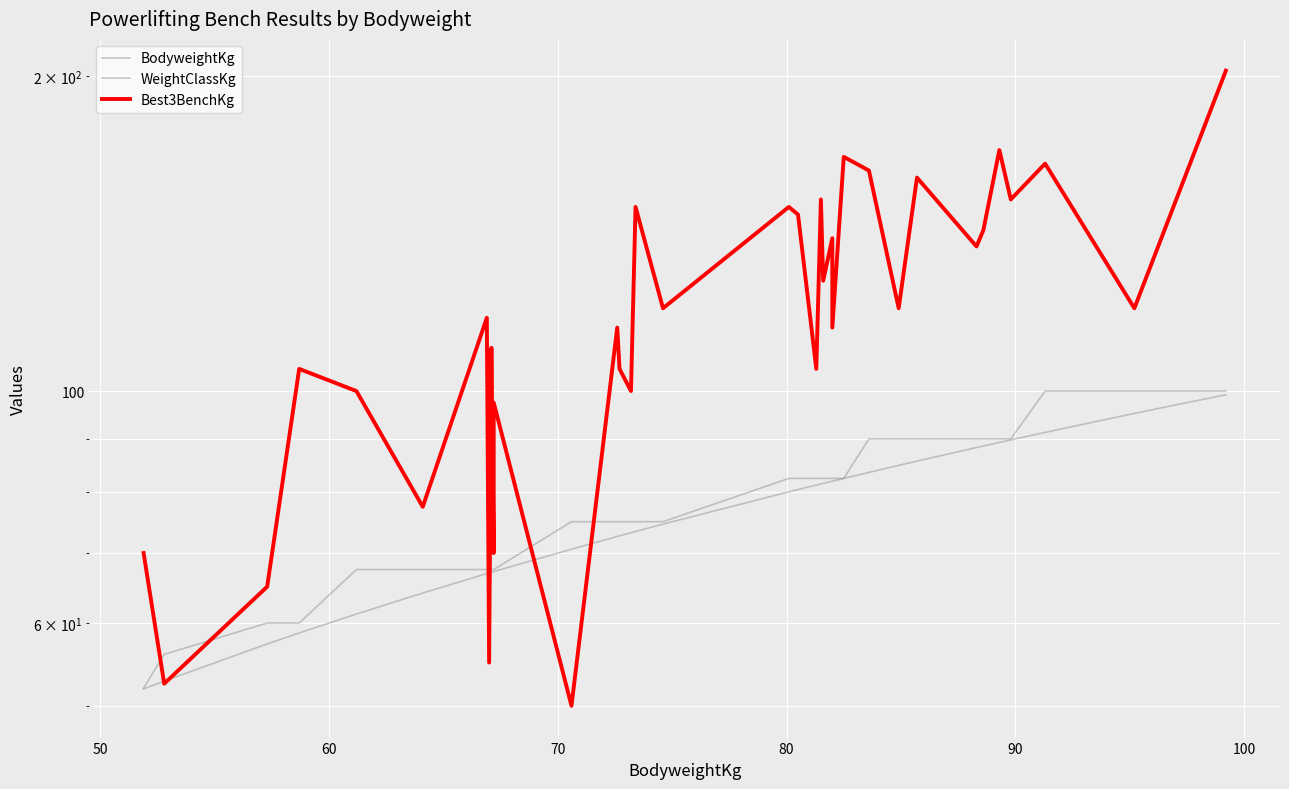

What is the lowest value of the WeightClassKg series?

52.0